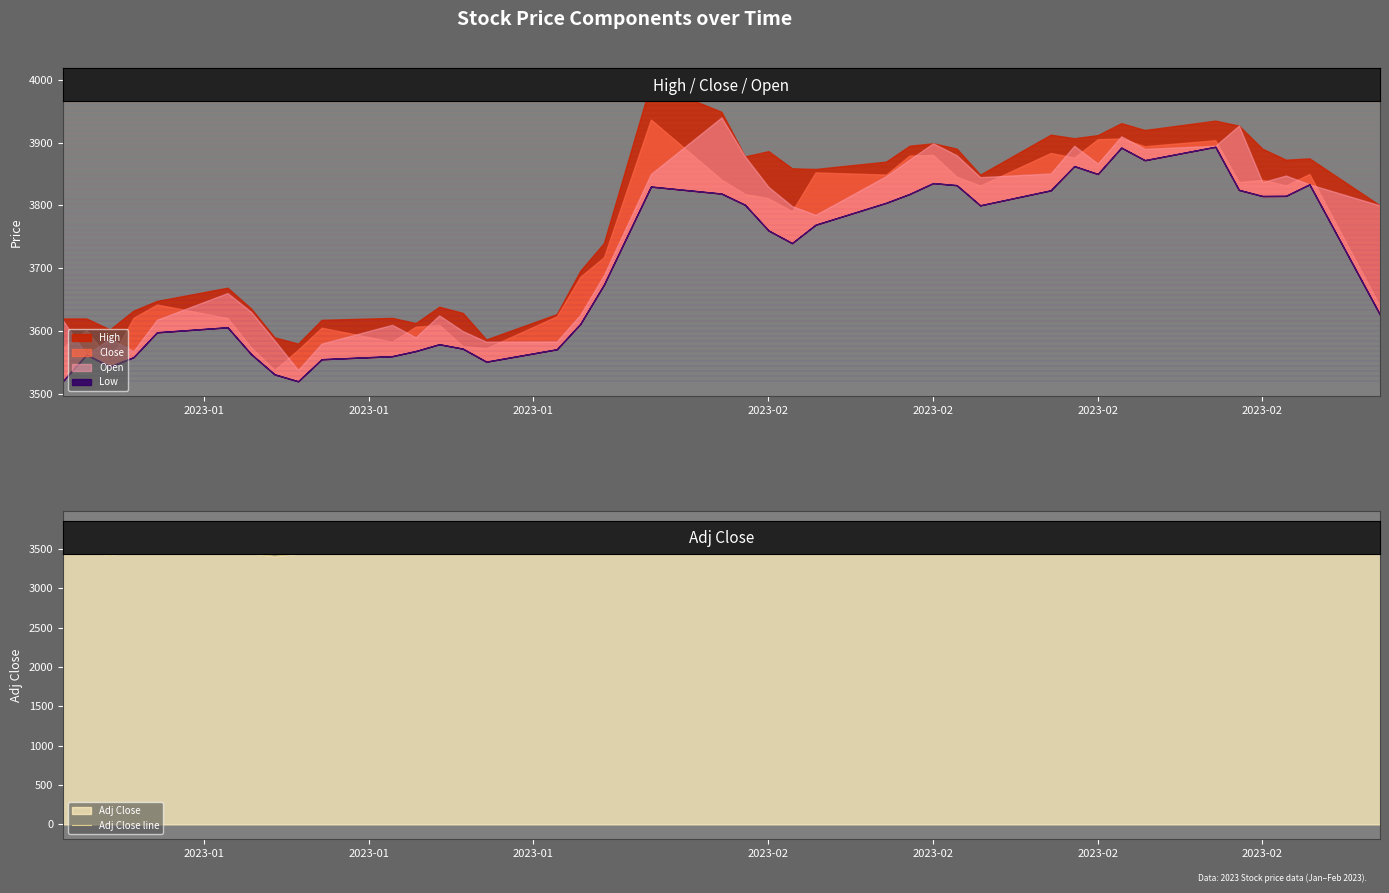

What is the difference between the second highest and minimum values?

354.7